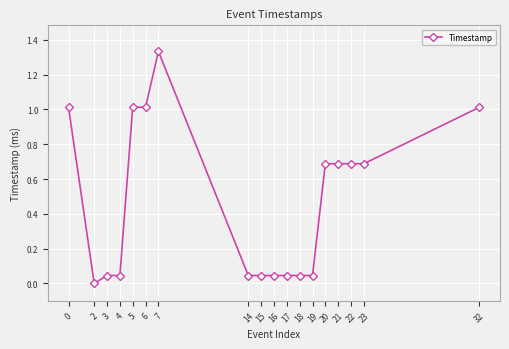

Is it true that the value at 23 is 0.7?

True